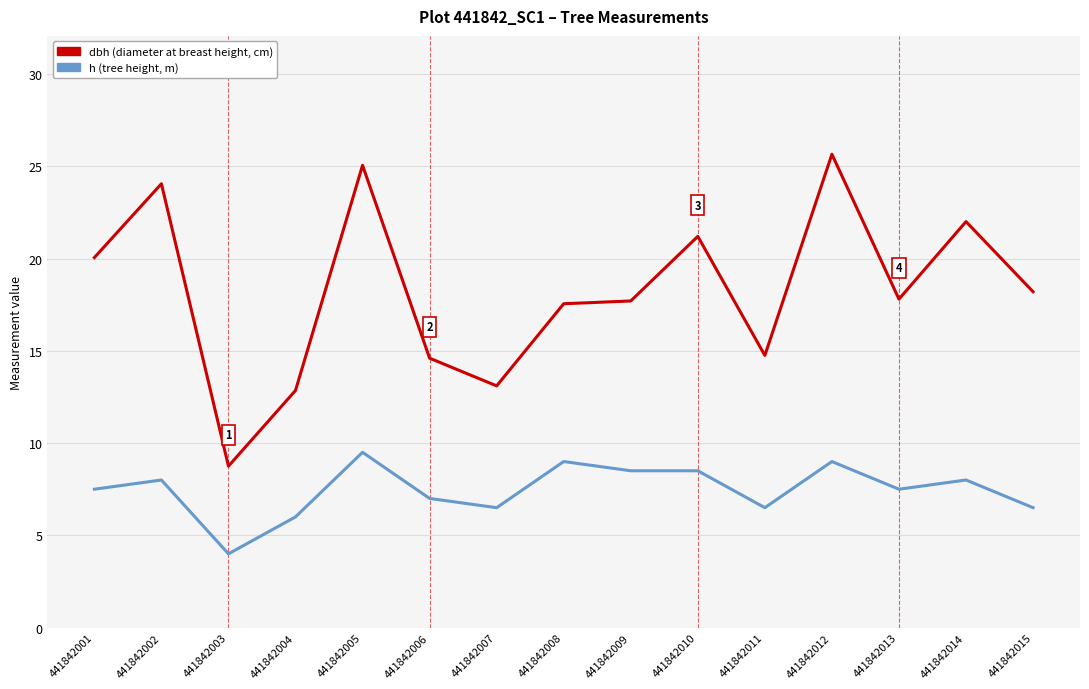

At which category does the chart reach its minimum across all series?

441842003